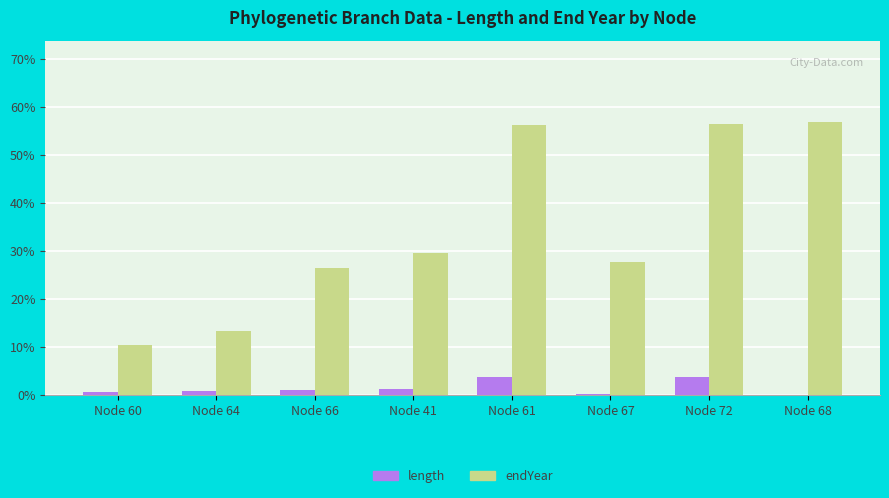

True or false: length has a value of 1.3 at Node 41.

True